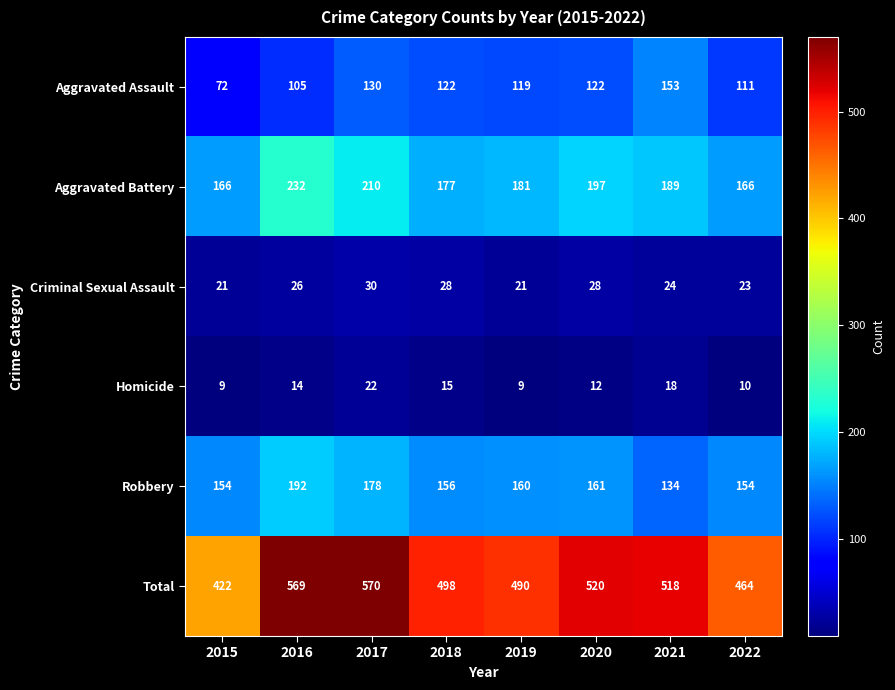

Between 2016 and 2022, which series saw the biggest shift?

Total